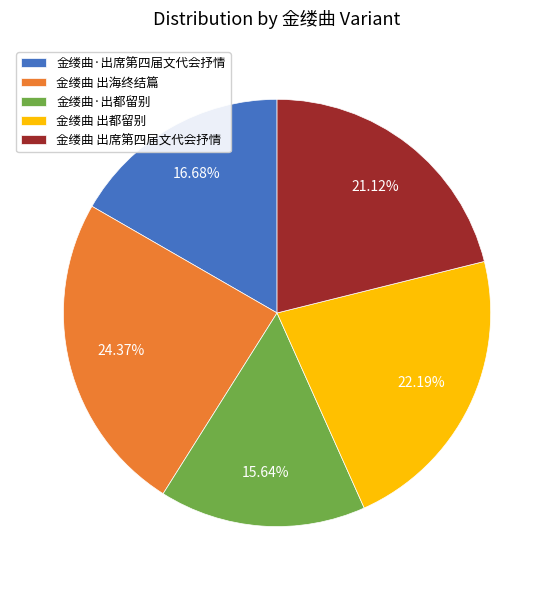

Between 金缕曲 出席第四届文代会抒情 and 金缕曲·出都留别, which is larger?

金缕曲 出席第四届文代会抒情